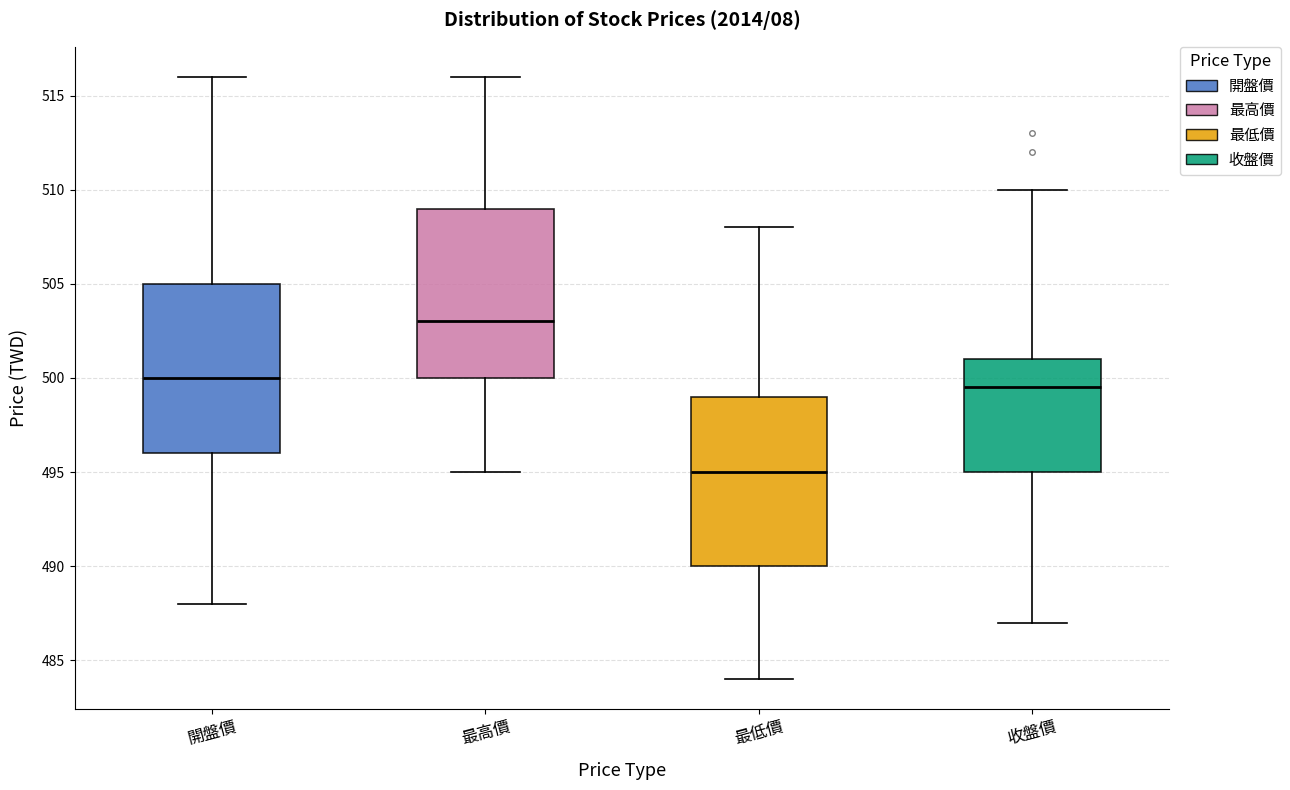

Where does the median line of the box for 最高價 sit on the y-axis? The values are not printed on the chart, so give them approximately, as read against the axis.

503.0